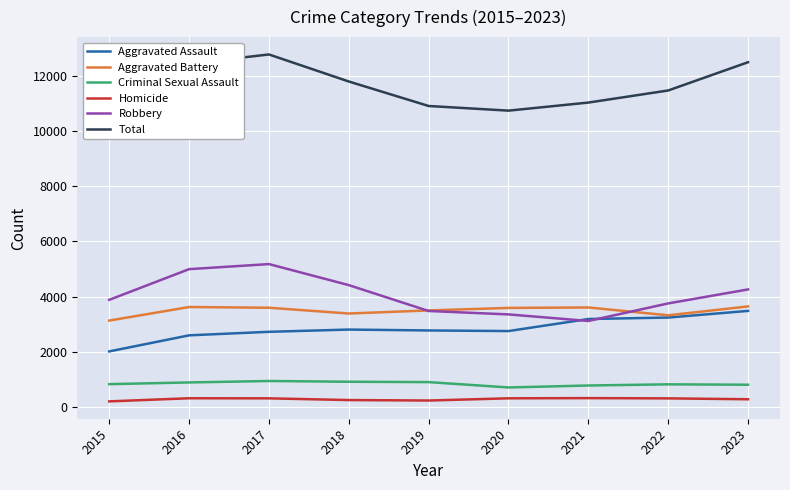

Is this an area chart (filled region under the line)?

No